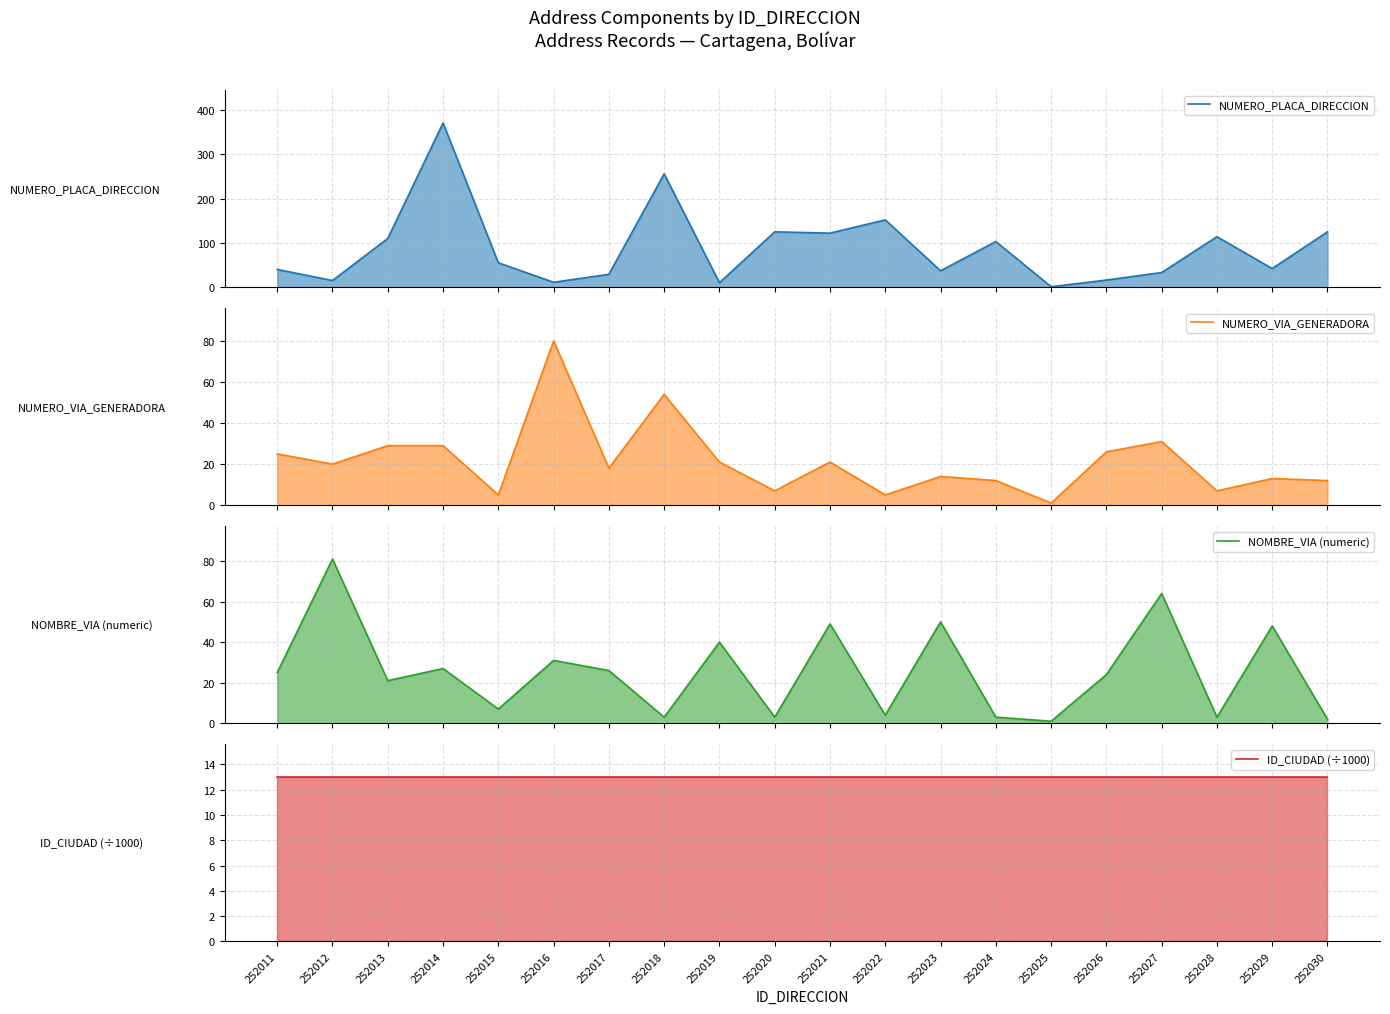

What is the value of the NUMERO_VIA_GENERADORA point at the 1st from the left?

25.0